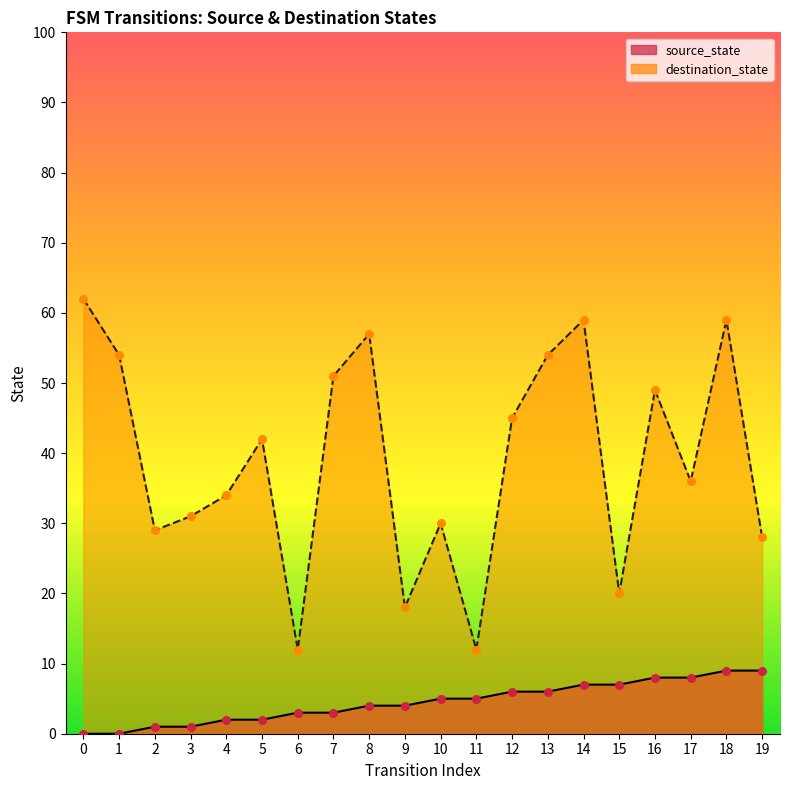

At which category is the sum across all series the highest?

18